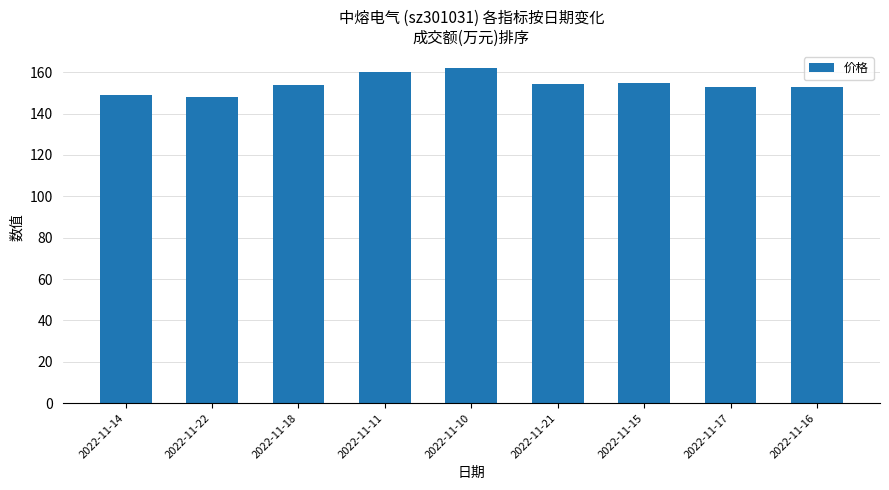

At which category does the chart reach its peak across all series?

2022-11-10